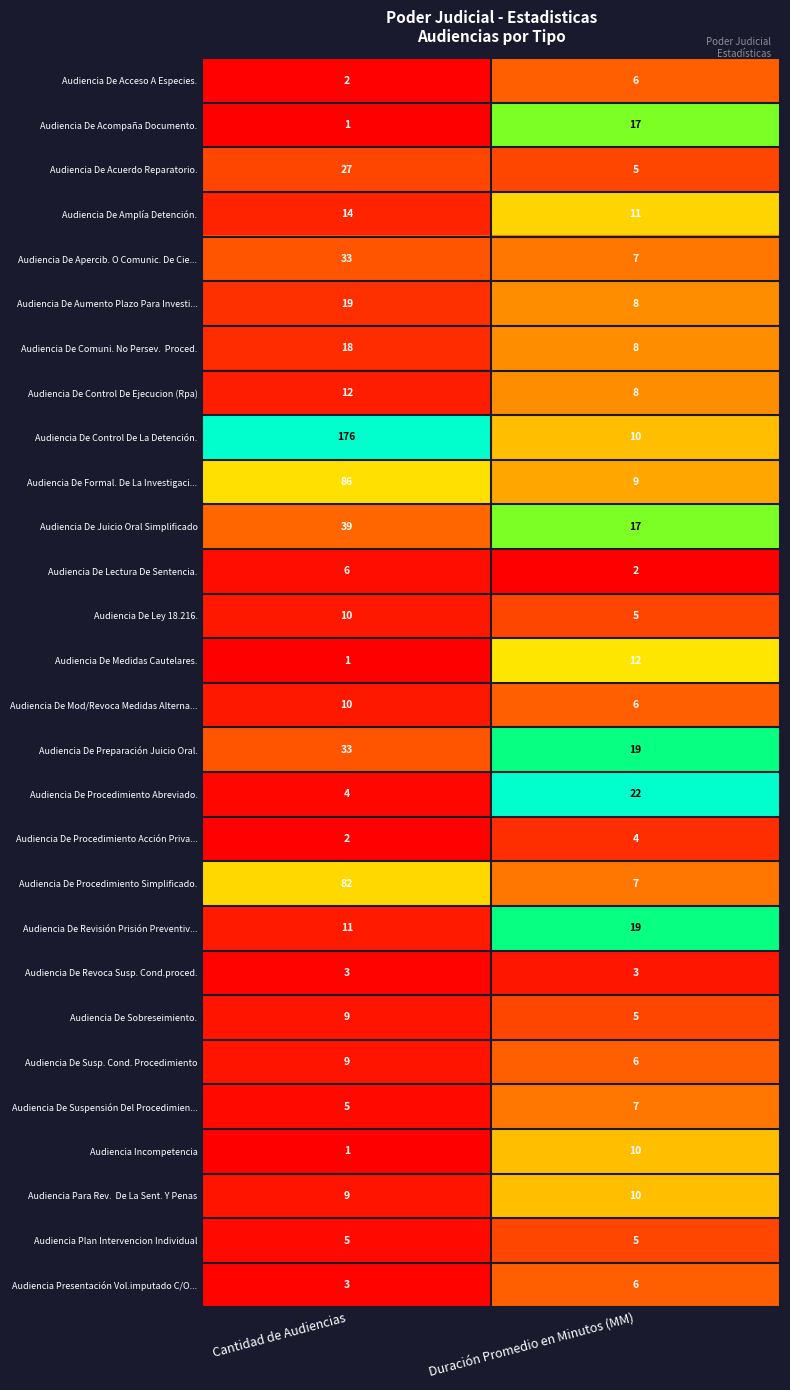

Is the value of Audiencia De Ley 18.216. at Cantidad de Audiencias greater than the value of Audiencia De Procedimiento Acción Priva... at Cantidad de Audiencias?

Yes